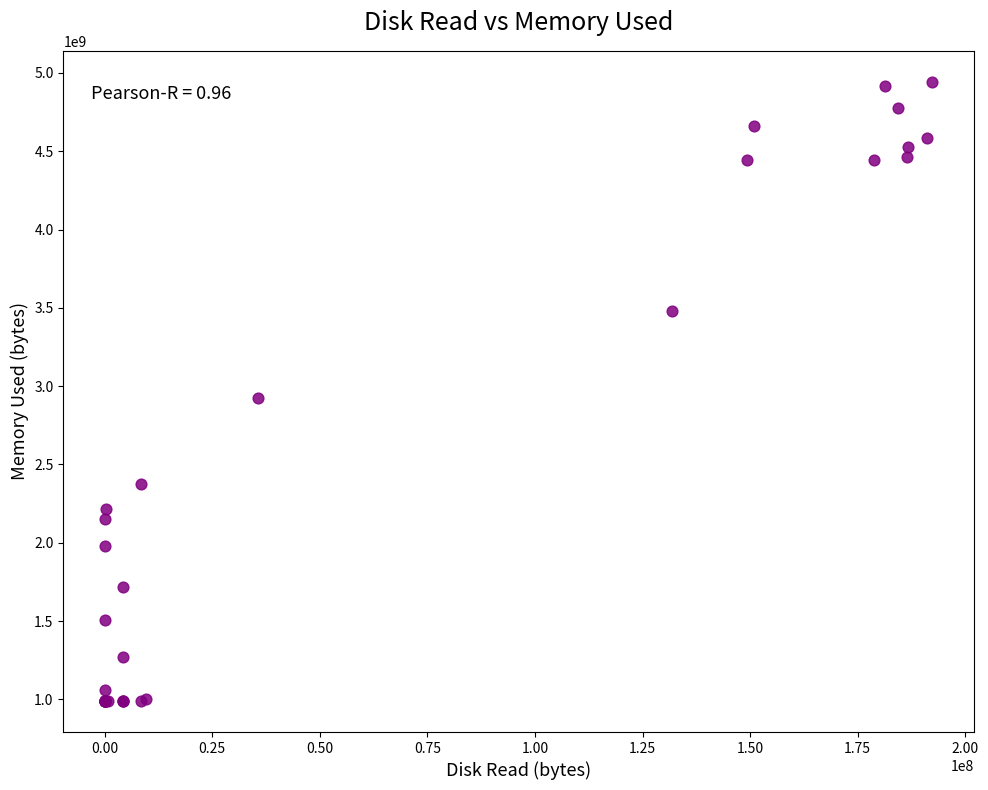

What Y value in the scatter plot is closest to 2966388736?

2922156032